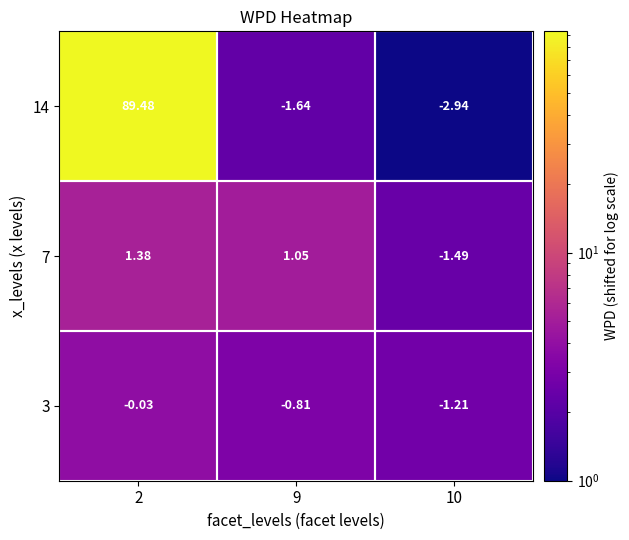

Is the value of 3 at 9 greater than the value of 7 at 2?

No